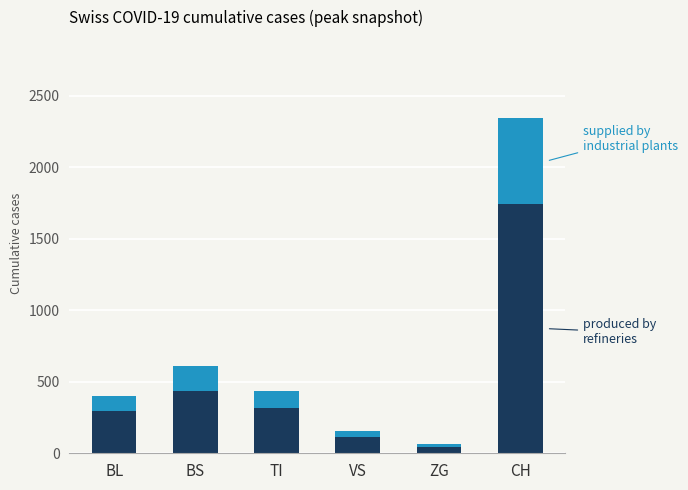

At which category is the sum across all series the highest?

CH